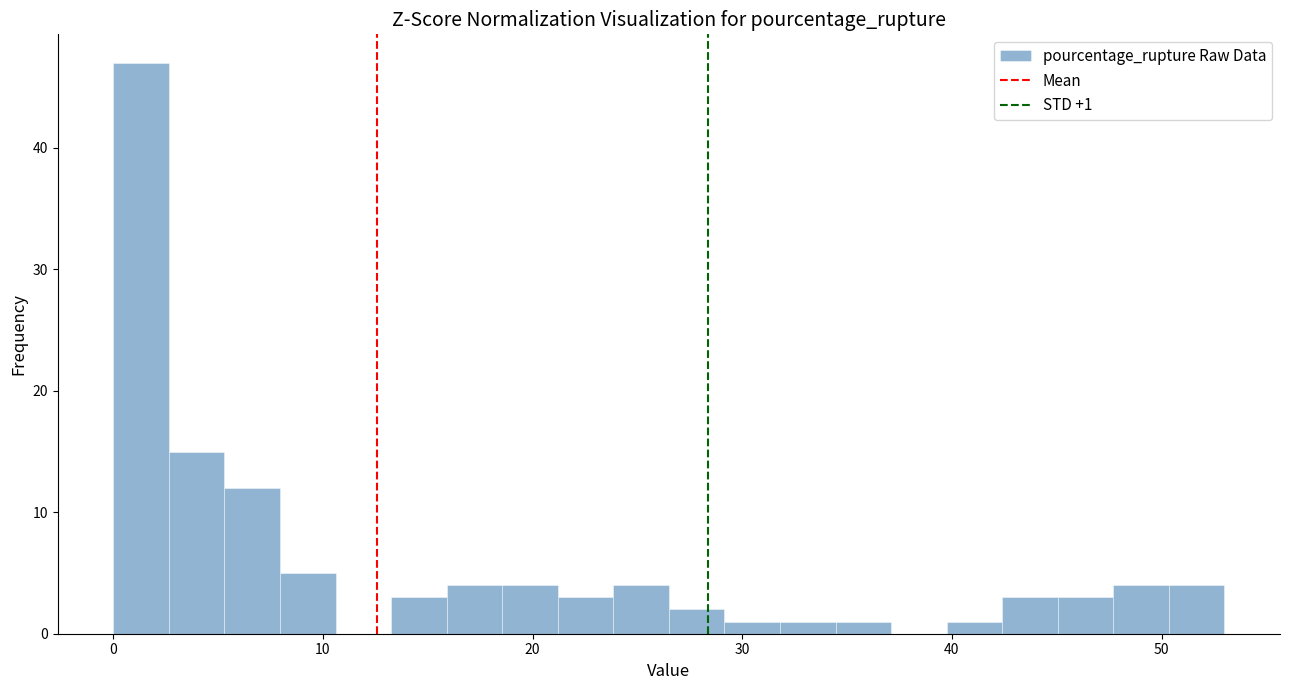

Around what value on the x-axis is the tallest bar? Give the approximate position of its centre, as read against the axis.

1